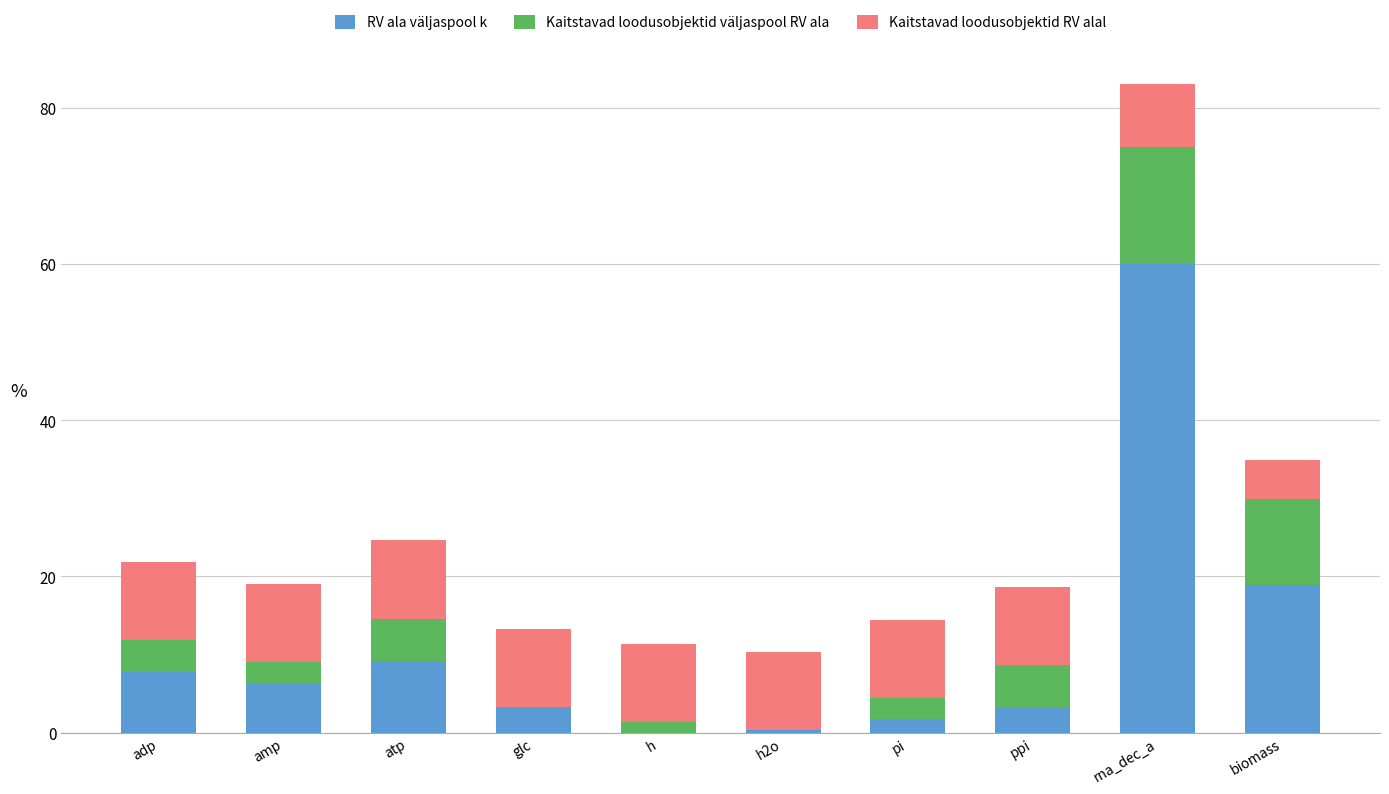

At which category is the sum across all series the highest?

rna_dec_a